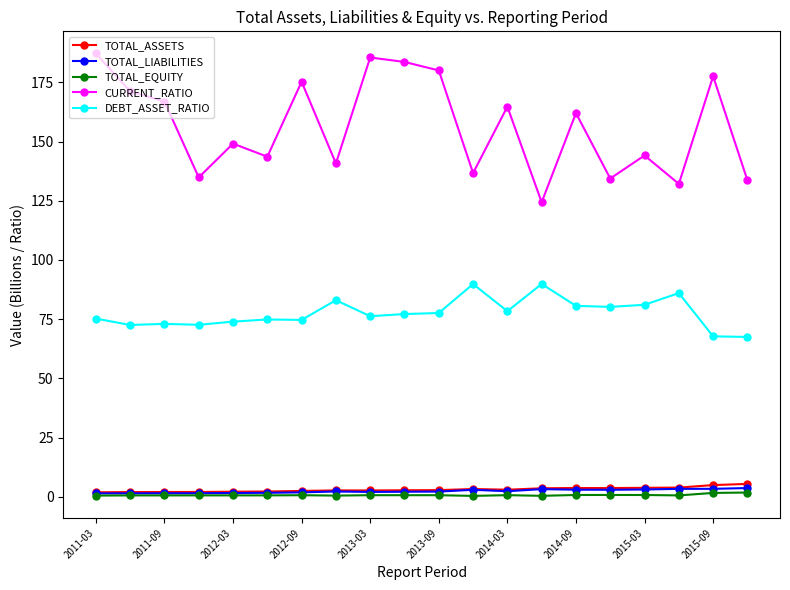

True or false: CURRENT_RATIO and DEBT_ASSET_RATIO cross at least once.

False